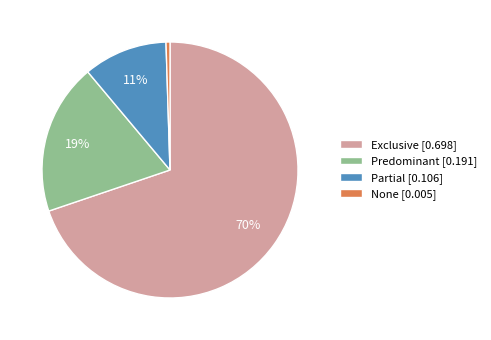

How many segments does this pie chart have?

4